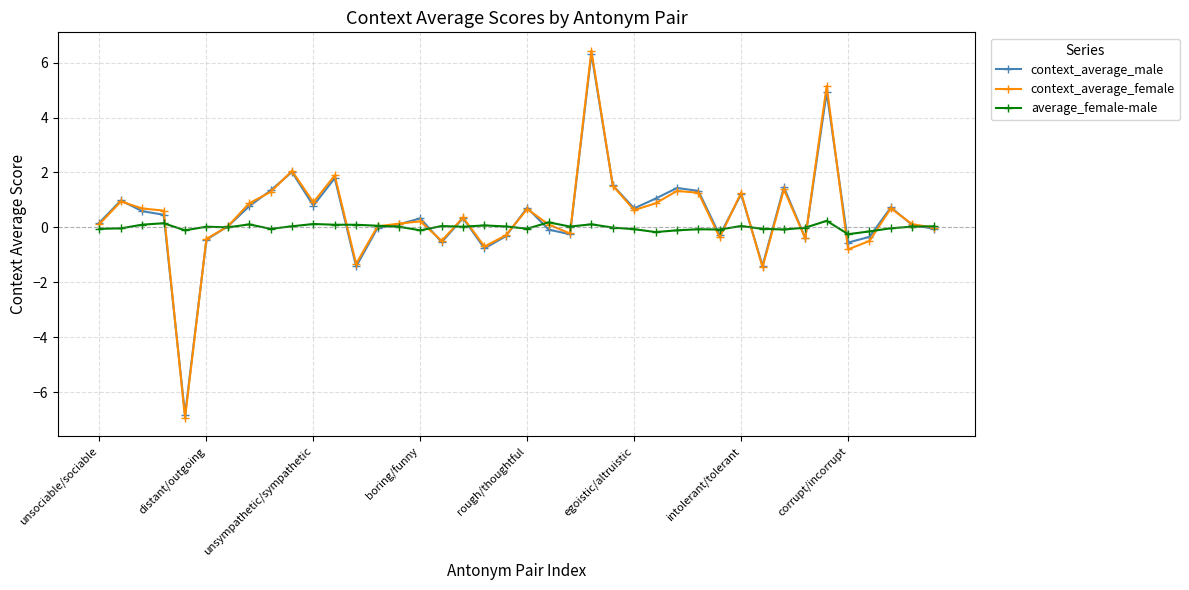

How many categories are shown in the chart?

40